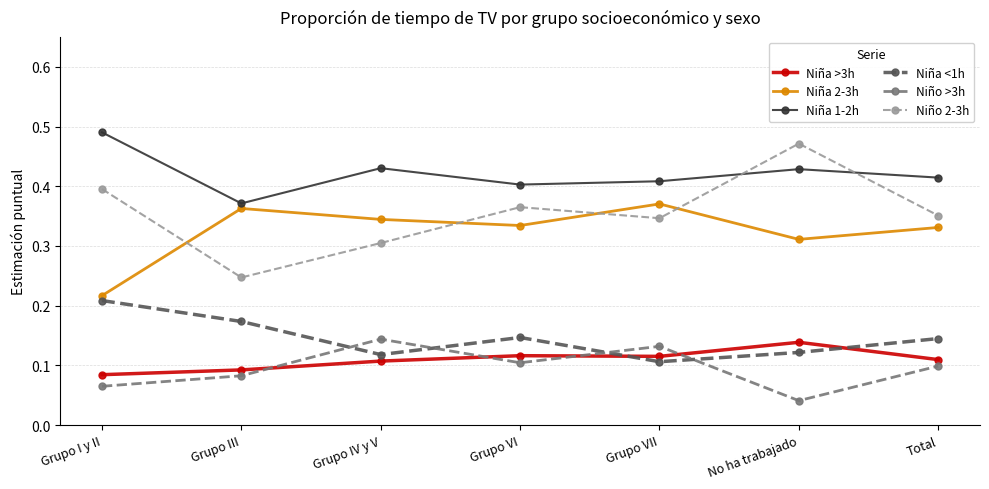

Which series changed the most between Grupo VI and No ha trabajado?

Niño 2-3h